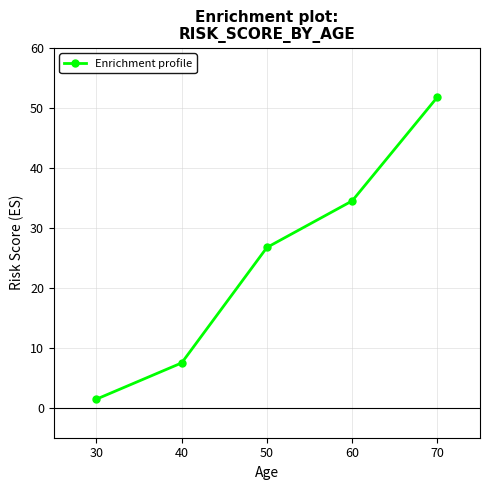

Reading left to right, what are all the values shown in this chart?

30=1.4	40=7.5	50=26.7	60=34.5	70=51.8